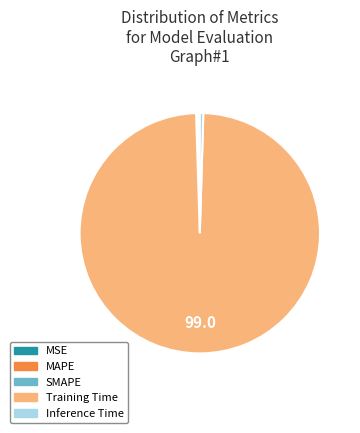

Is it true that Training Time is 89% of the pie?

False